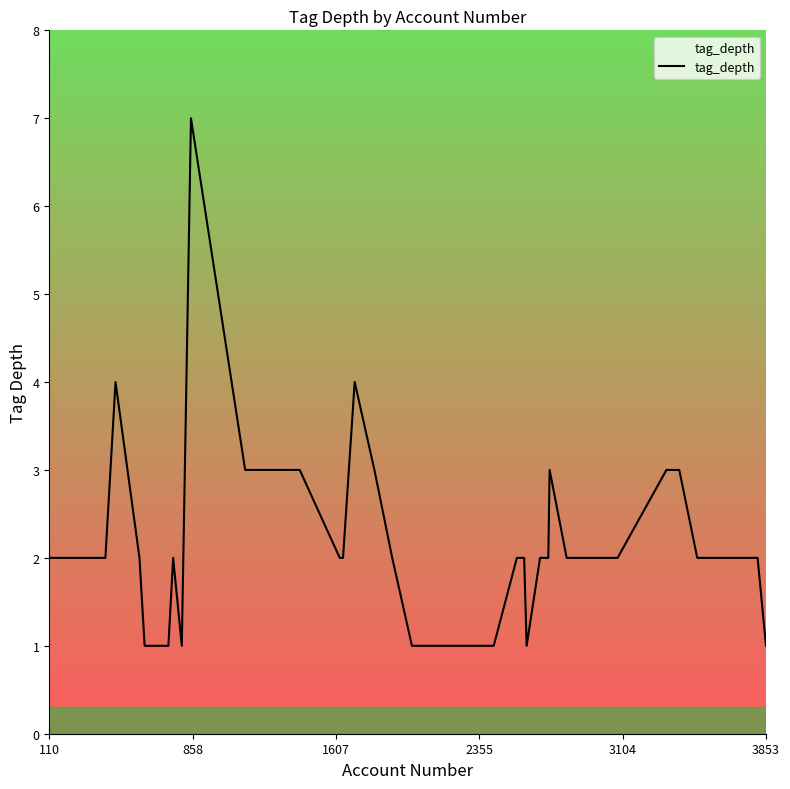

What is the difference between the maximum and minimum values?

6